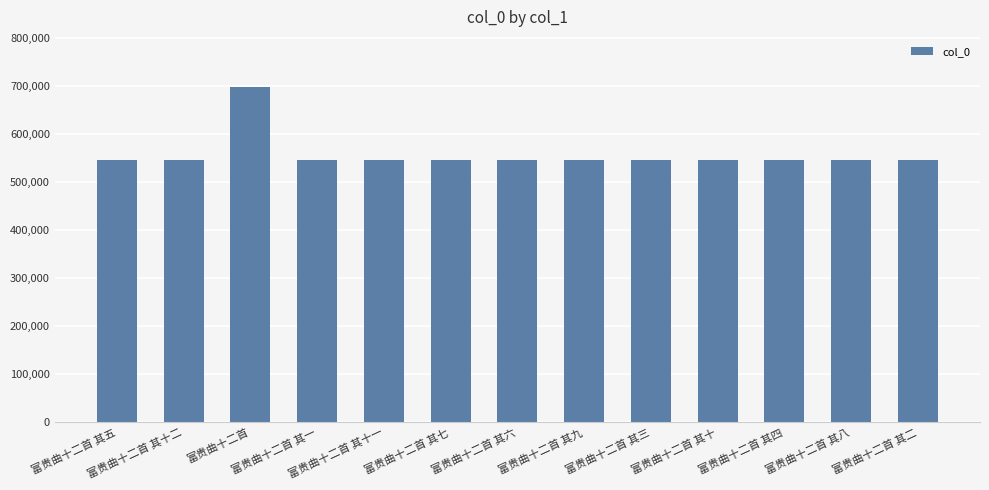

Which label corresponds to the largest value in the chart?

富贵曲十二首